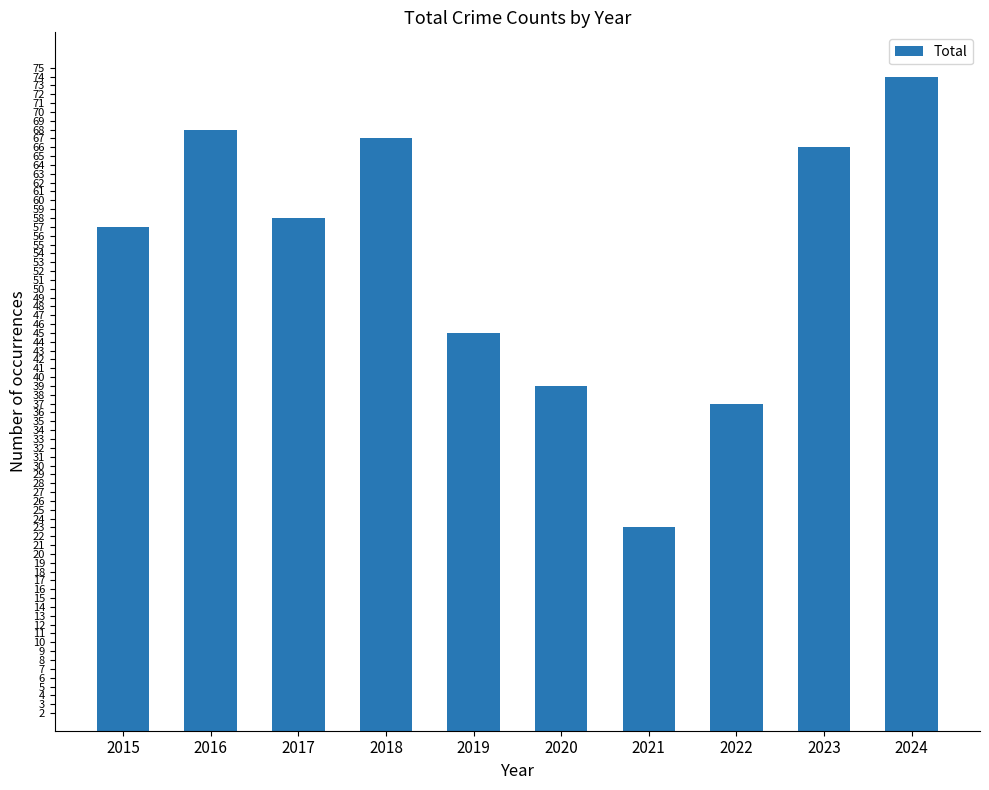

Rank the categories by value from highest to lowest.

2024, 2016, 2018, 2023, 2017, 2015, 2019, 2020, 2022, 2021